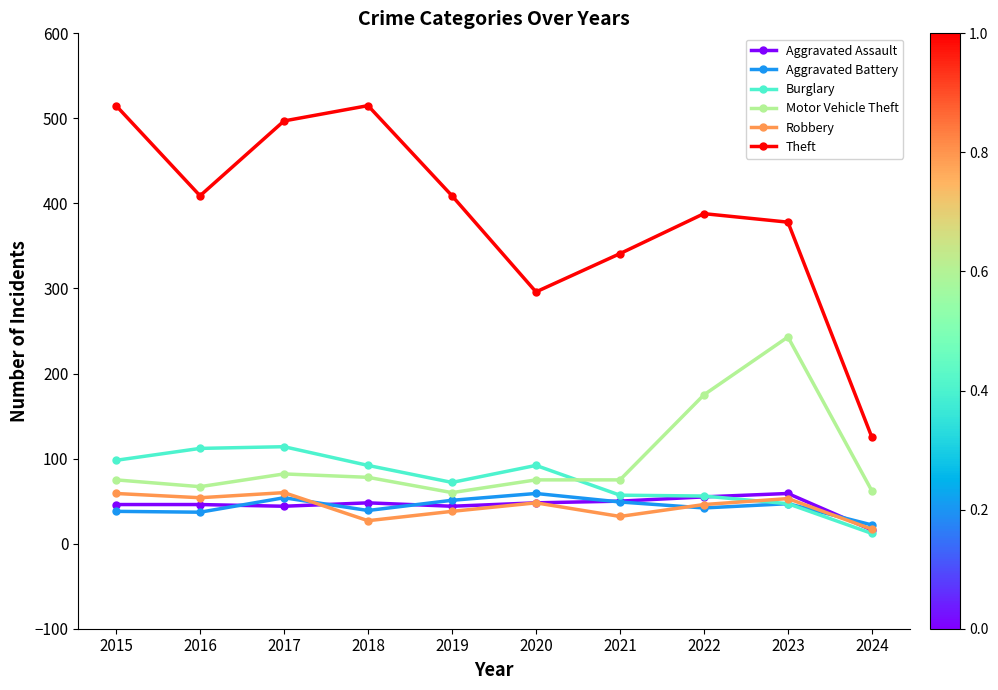

Where is the first local maximum for Aggravated Battery?

2017